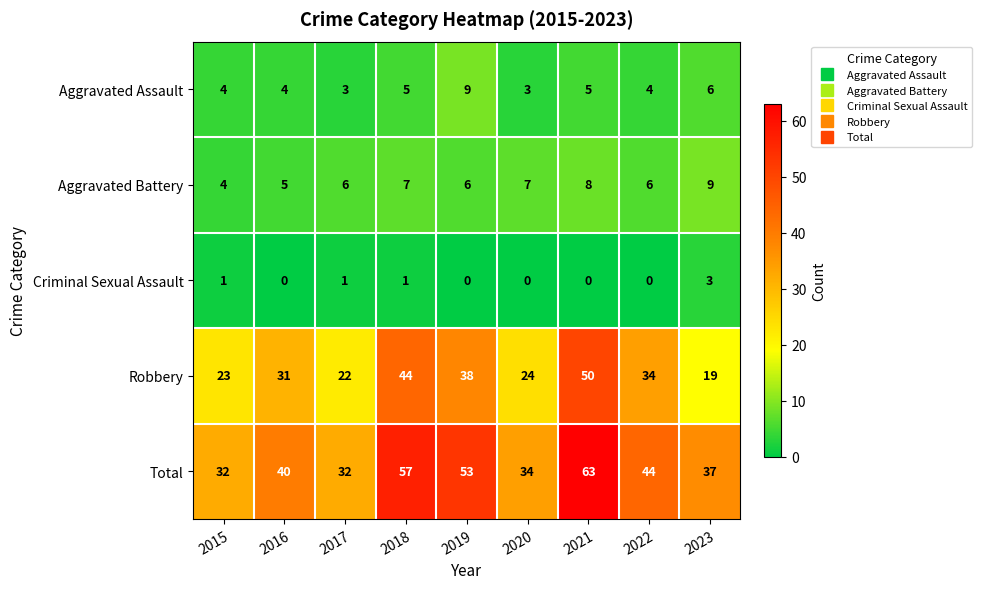

Count the number of data series in this chart.

5